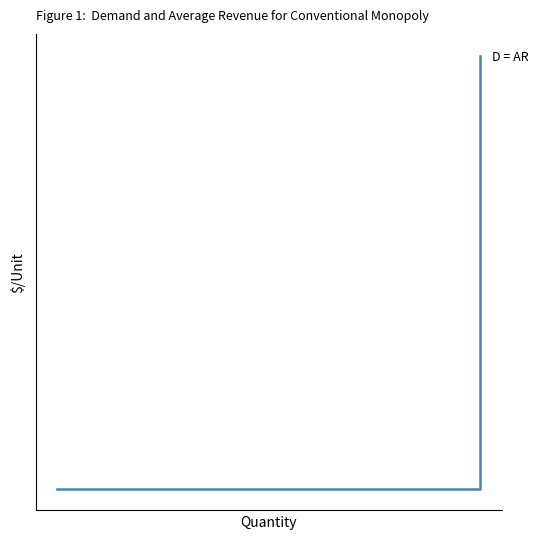

Does the chart display data point markers on the line(s)?

No